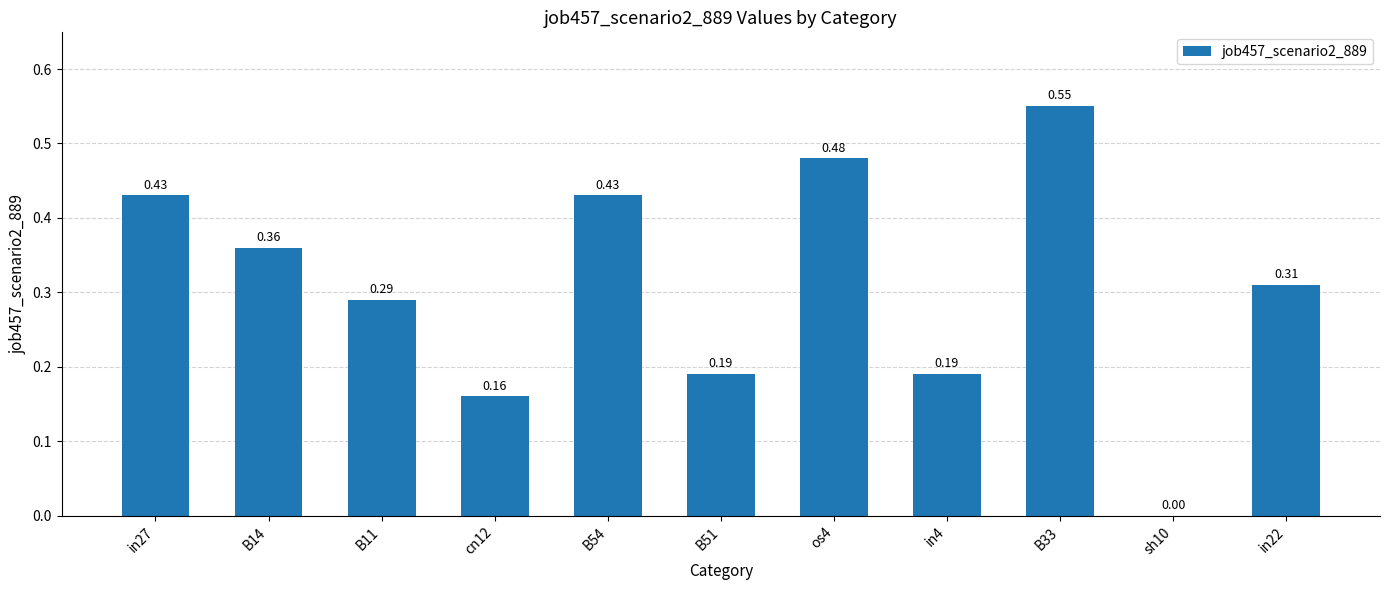

Does the chart contain stacked bars?

No